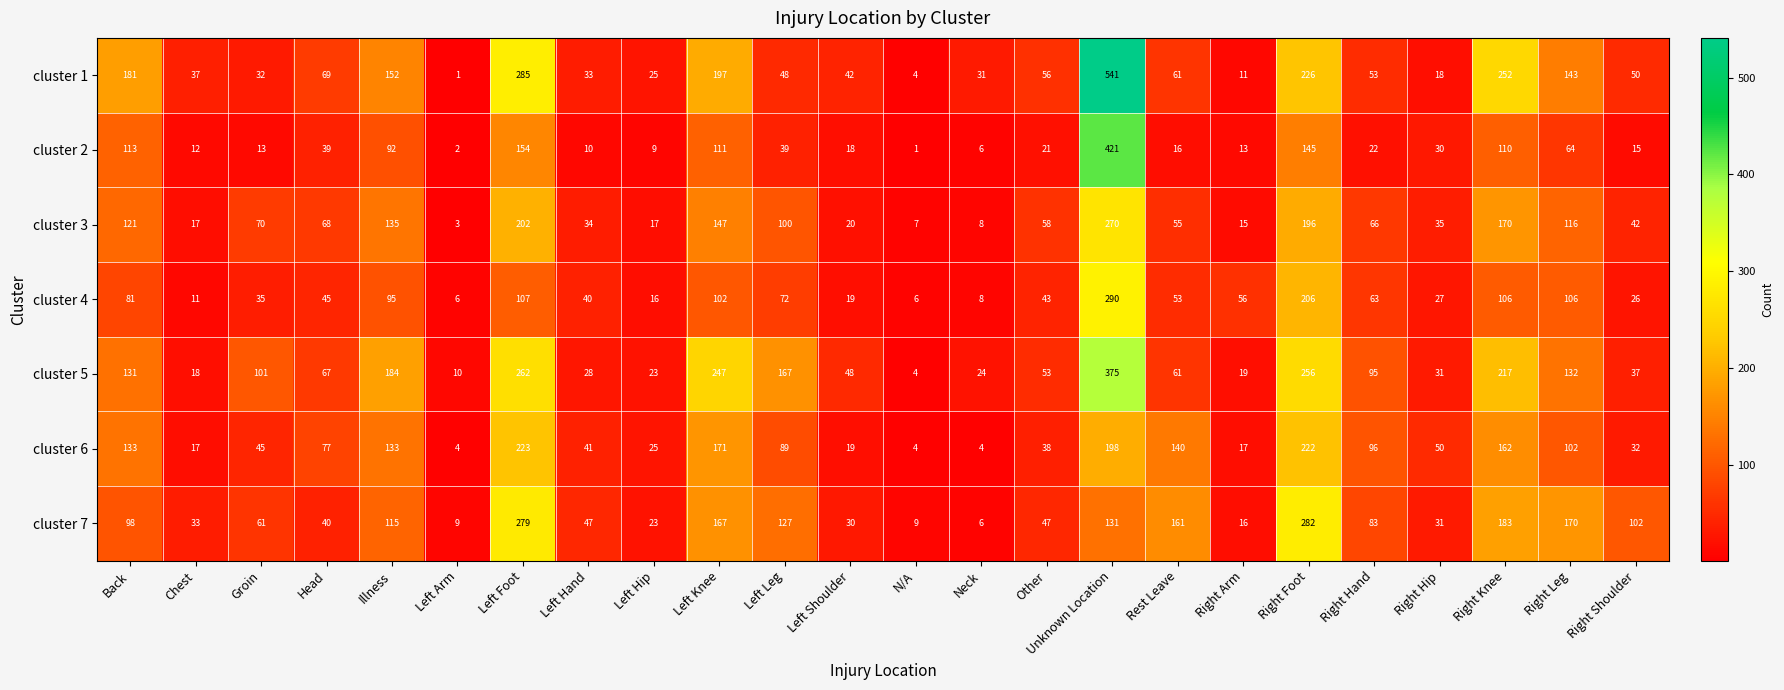

Which series has the largest range (max minus min)?

cluster 1